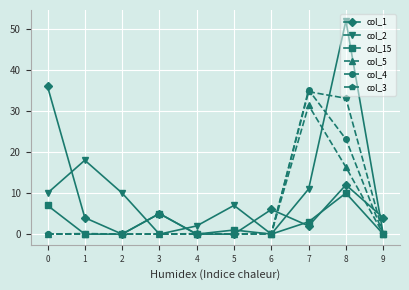

True or false: col_4 has more than 0 interior local peaks.

True